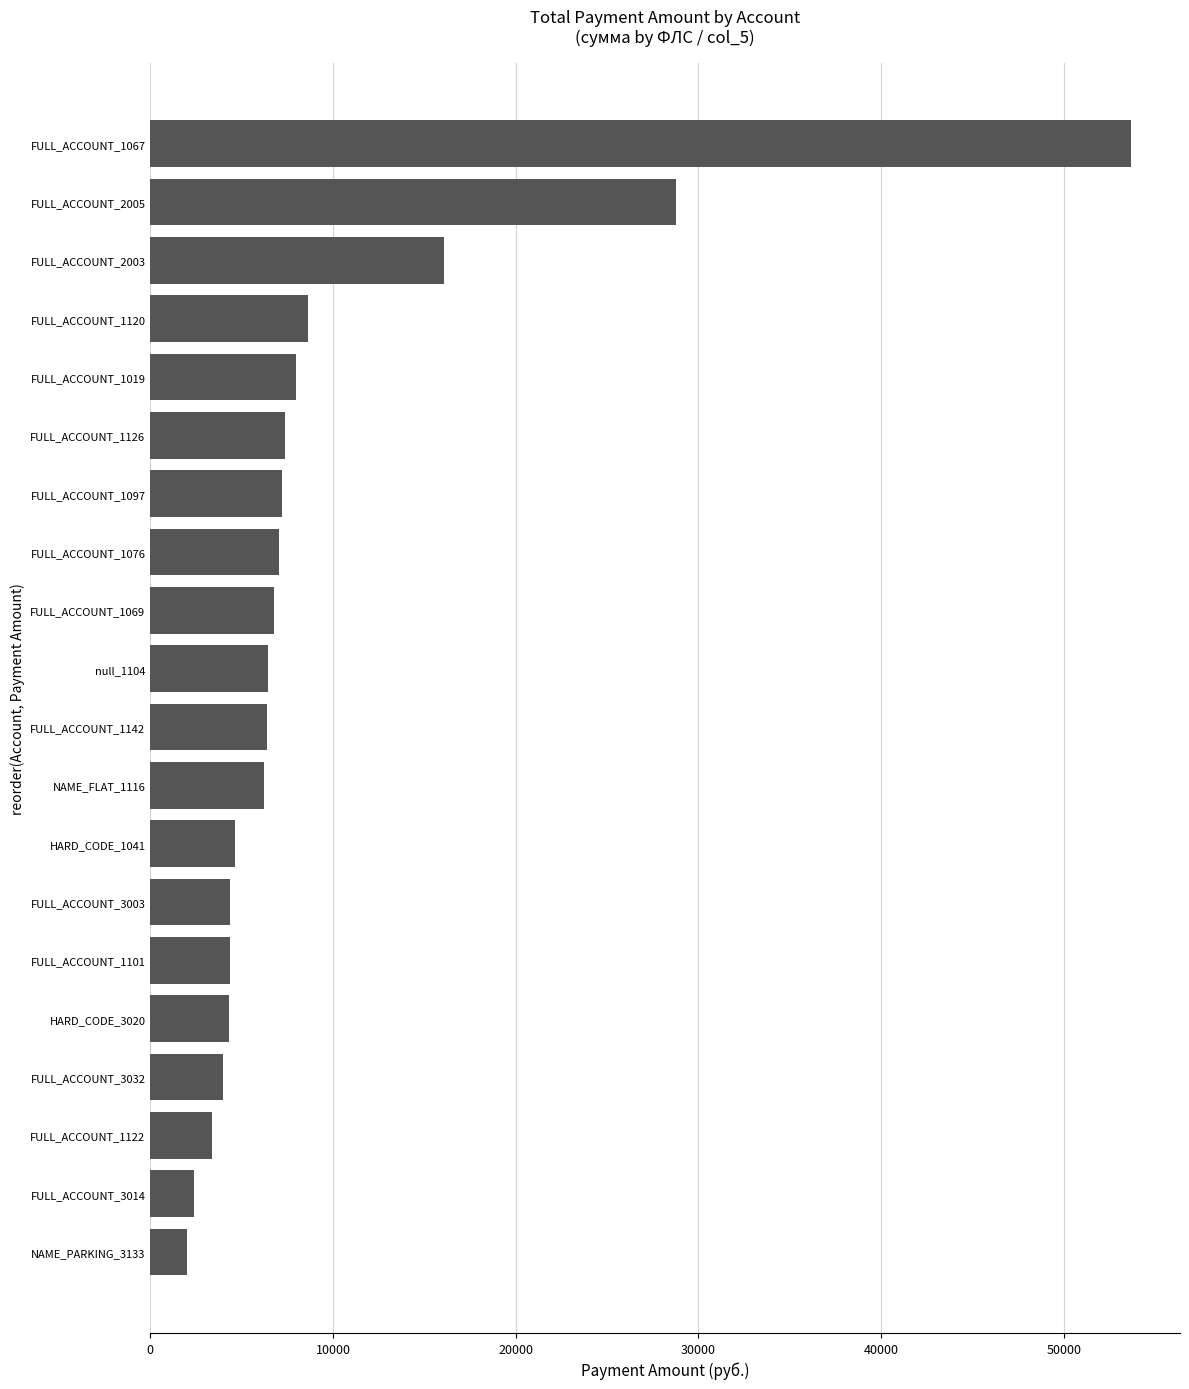

Between FULL_ACCOUNT_1069 and FULL_ACCOUNT_3032, which is larger?

FULL_ACCOUNT_1069